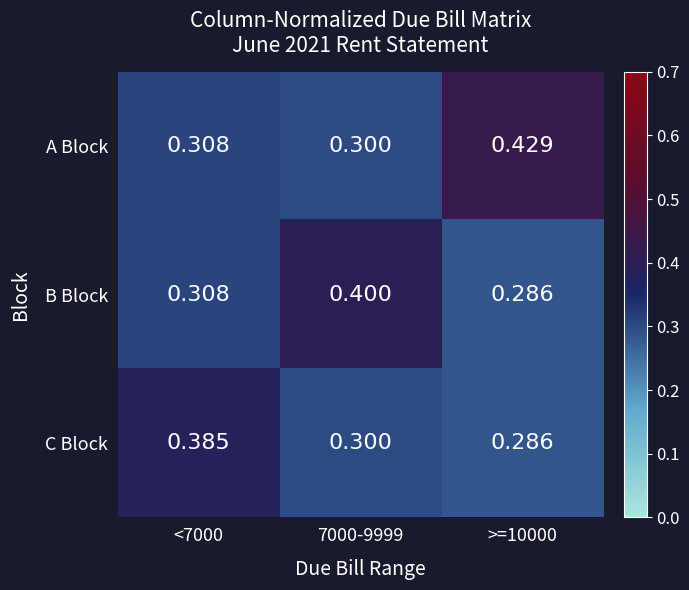

Between <7000 and 7000-9999, which series saw the biggest shift?

B Block